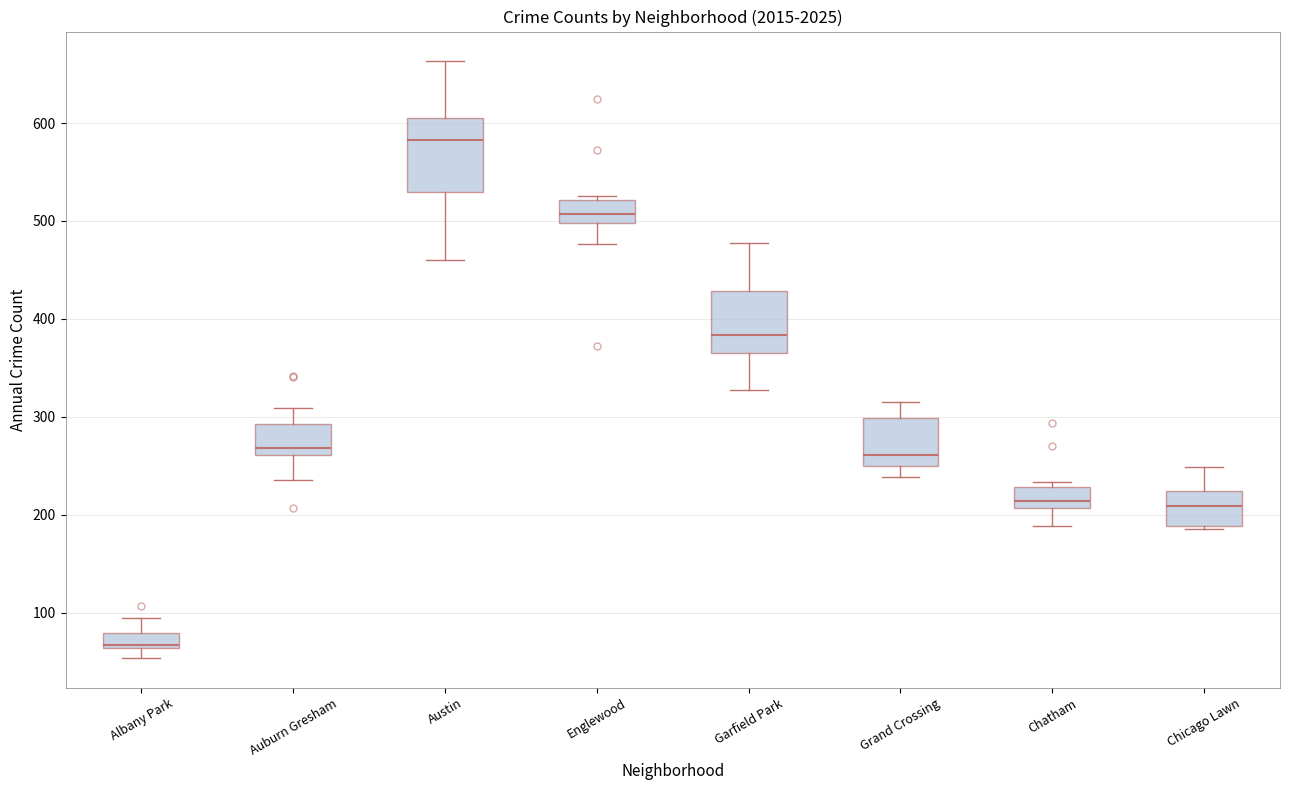

Where does the lower whisker of the box for Austin end on the y-axis? The values are not printed on the chart, so give them approximately, as read against the axis.

460